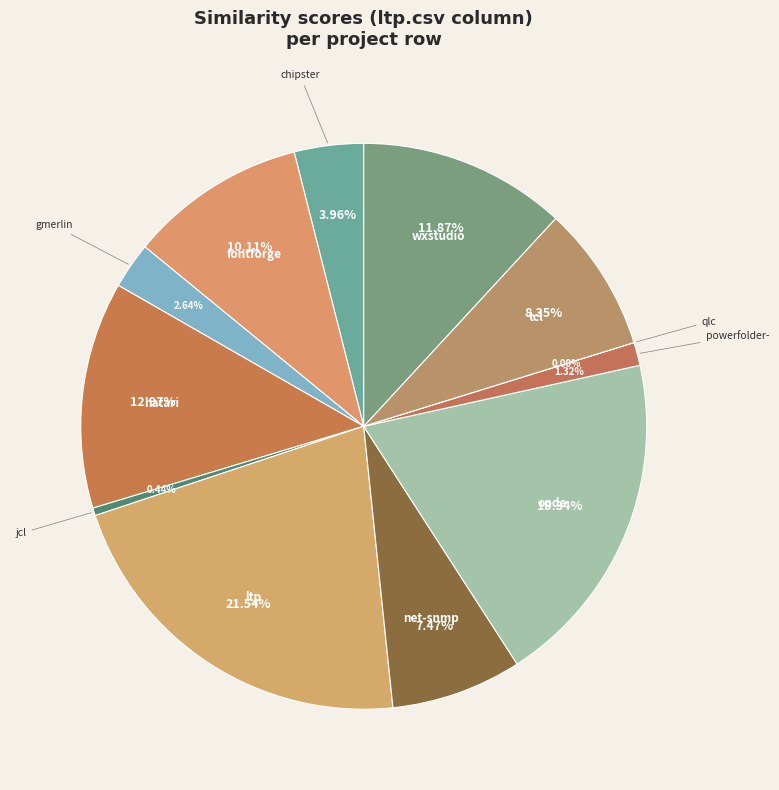

Which slice is the smallest?

qlc.csv